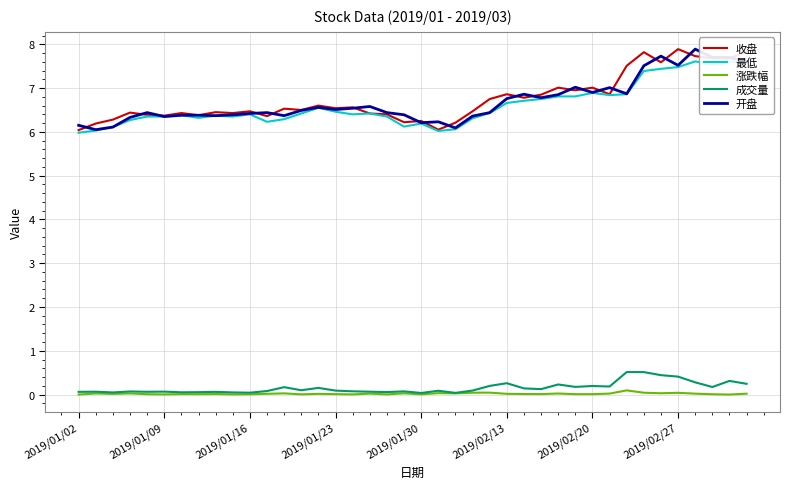

Which series has the largest total across all categories?

收盘